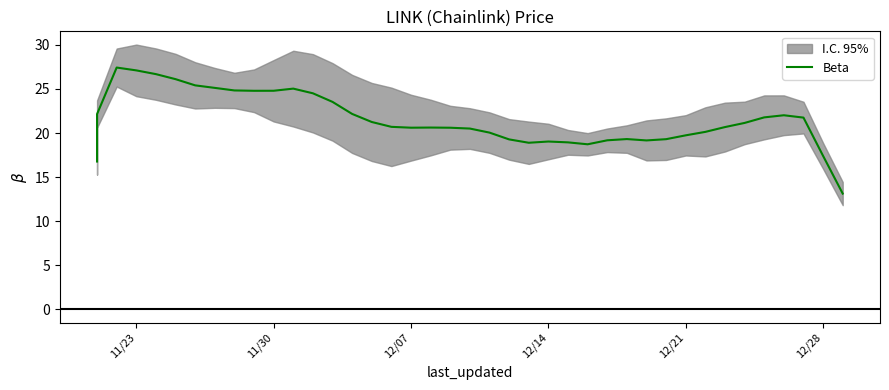

How many values exceed 20?

27